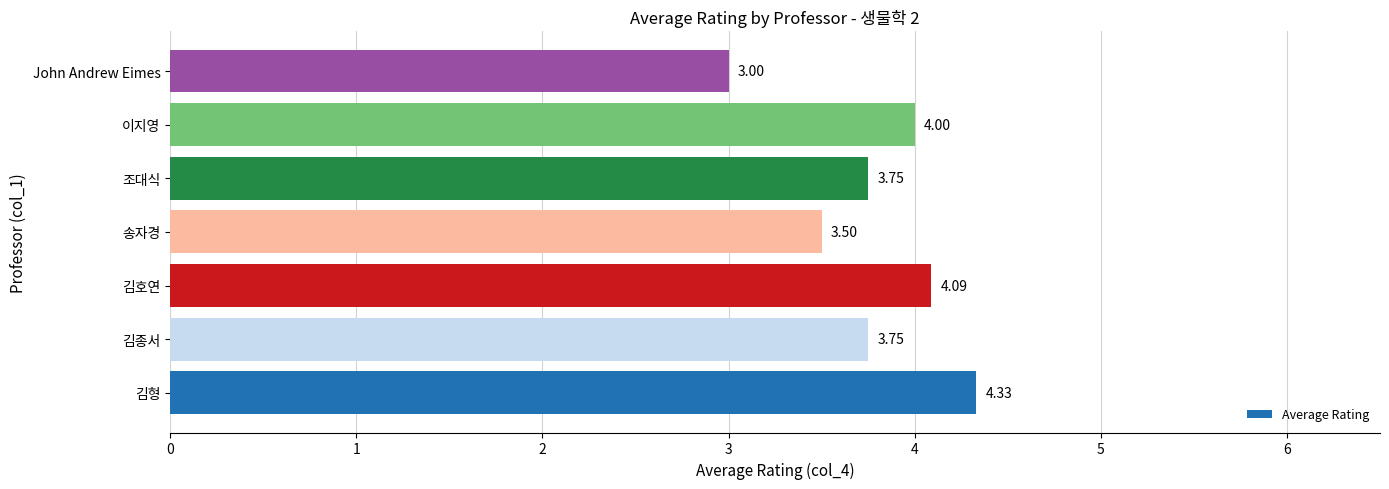

Are the bars grouped side by side (vs. stacked)?

No